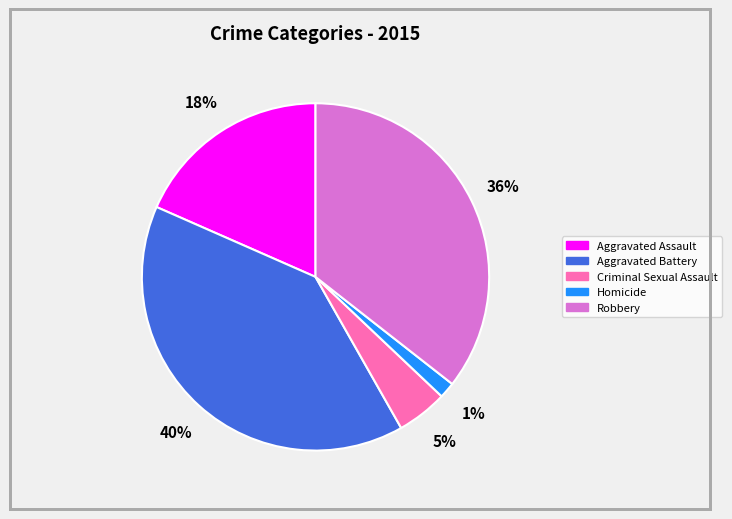

How many slices are in this pie chart?

5